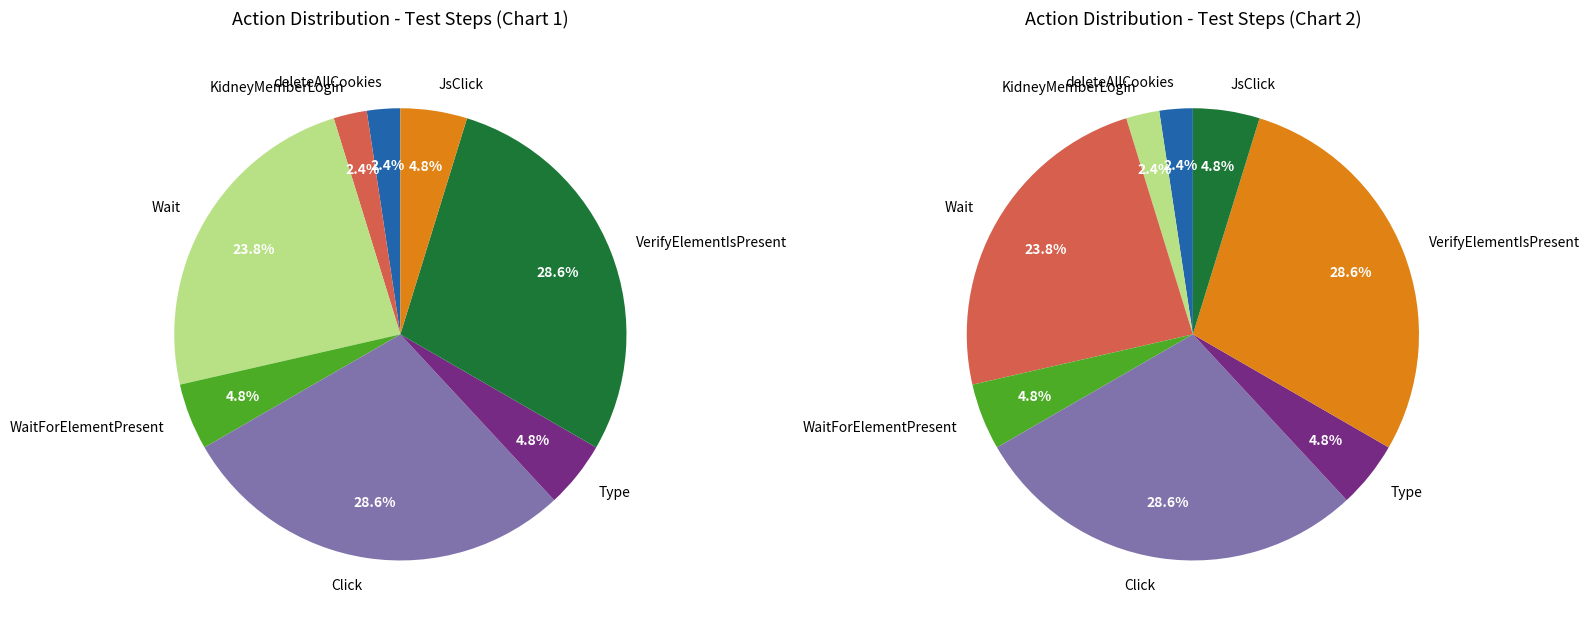

What percentage do WaitForElementPresent and Type together represent?

9.5%